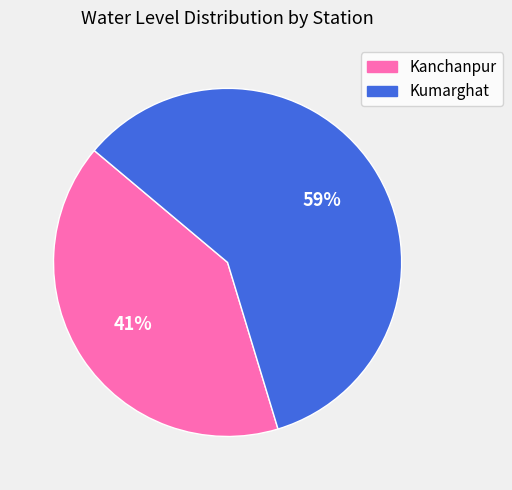

What is the largest slice in the pie chart?

Kumarghat